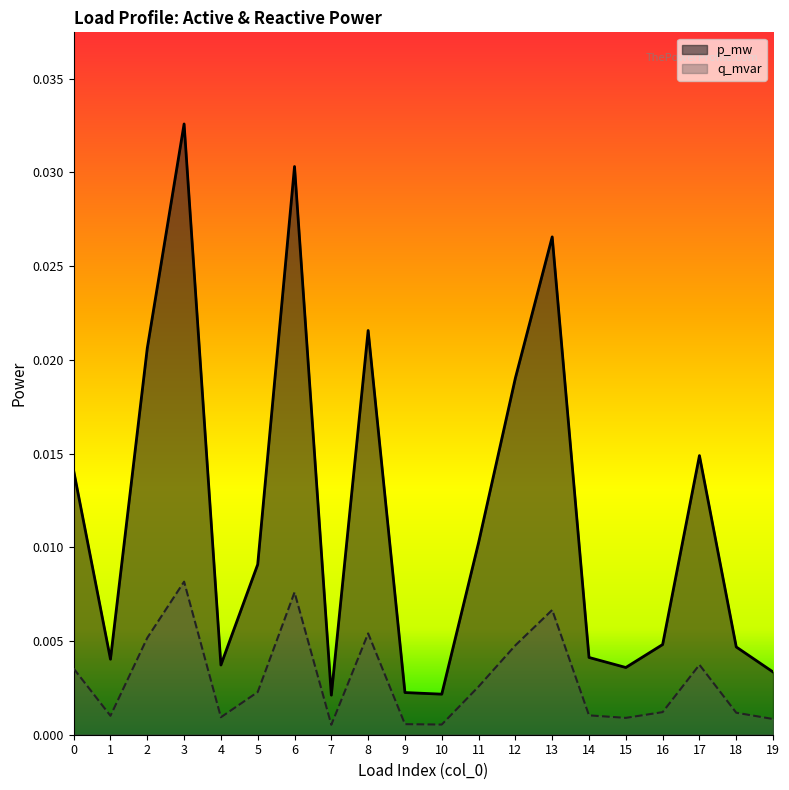

Count the number of data series in this chart.

2